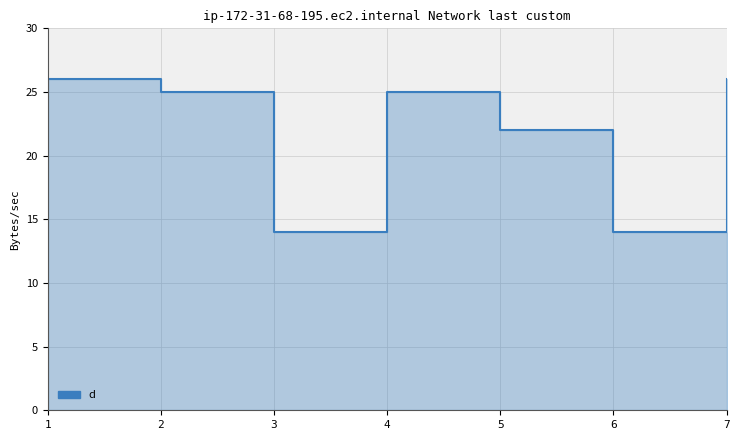

What is the change in value from 3 to 4?

+11